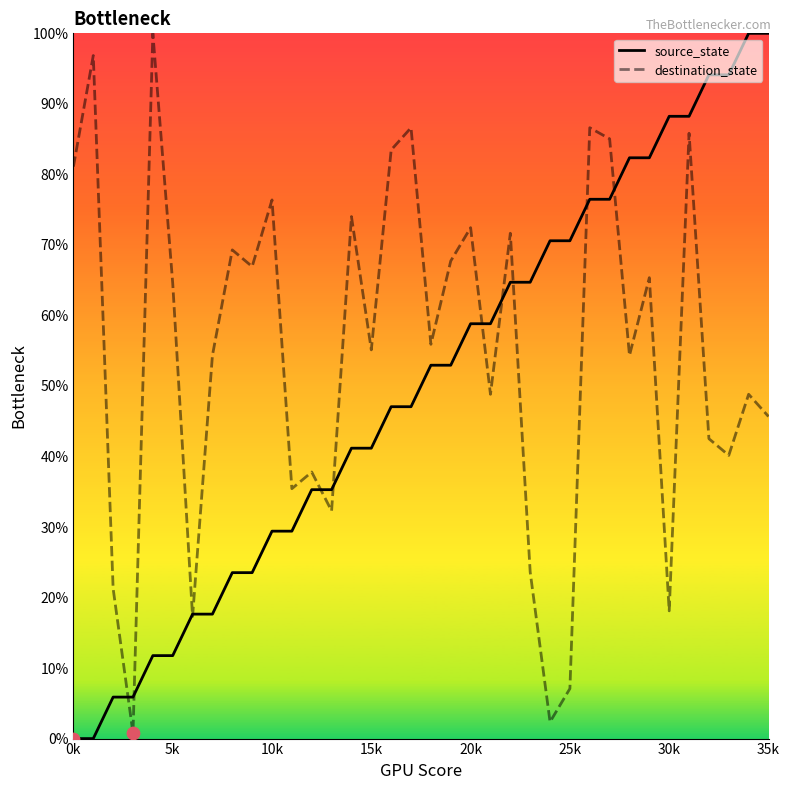

Which series has the largest total across all categories?

destination_state